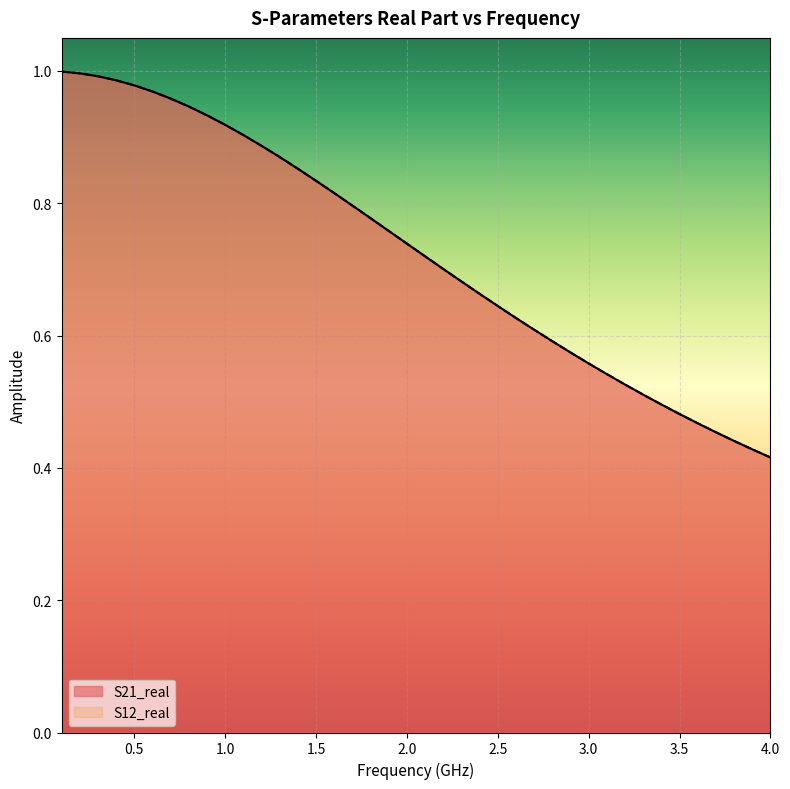

At 0.5, list the series in order from smallest to largest.

S21_real, S12_real